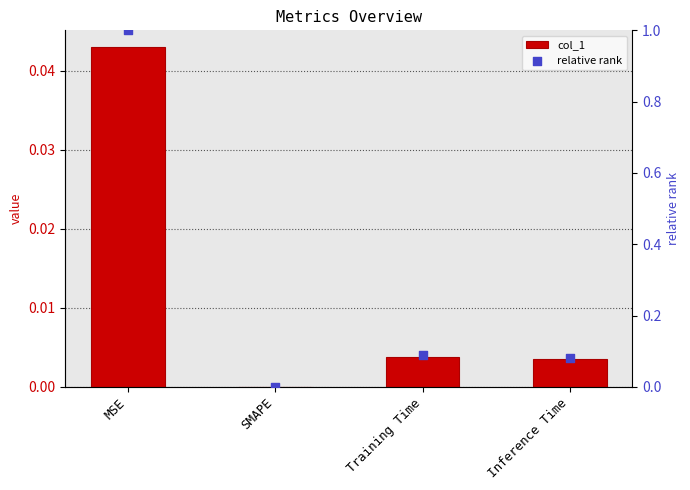

Which series has the largest total across all categories?

relative rank